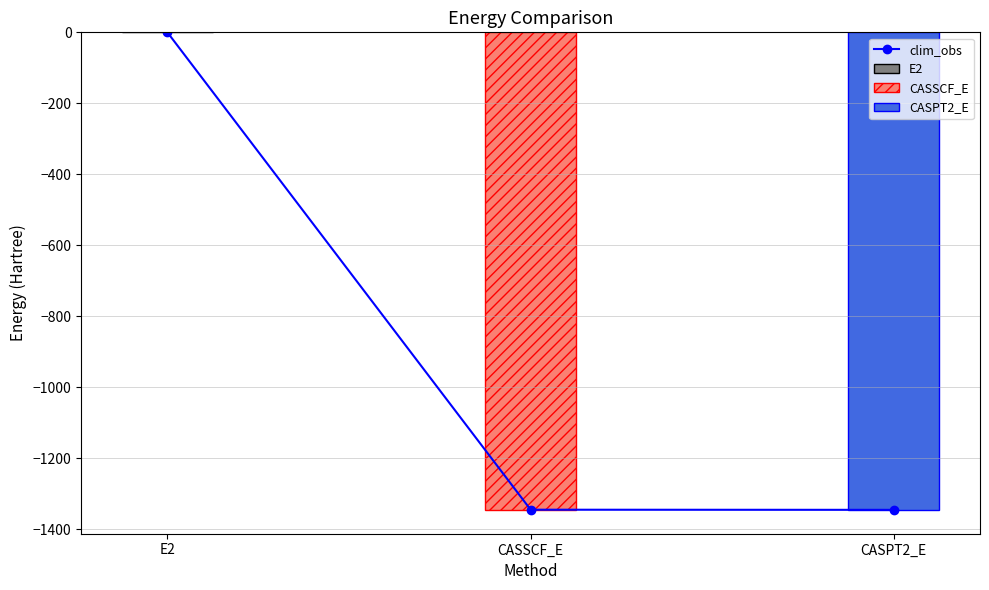

Which has a higher value, CASPT2_E or E2?

E2